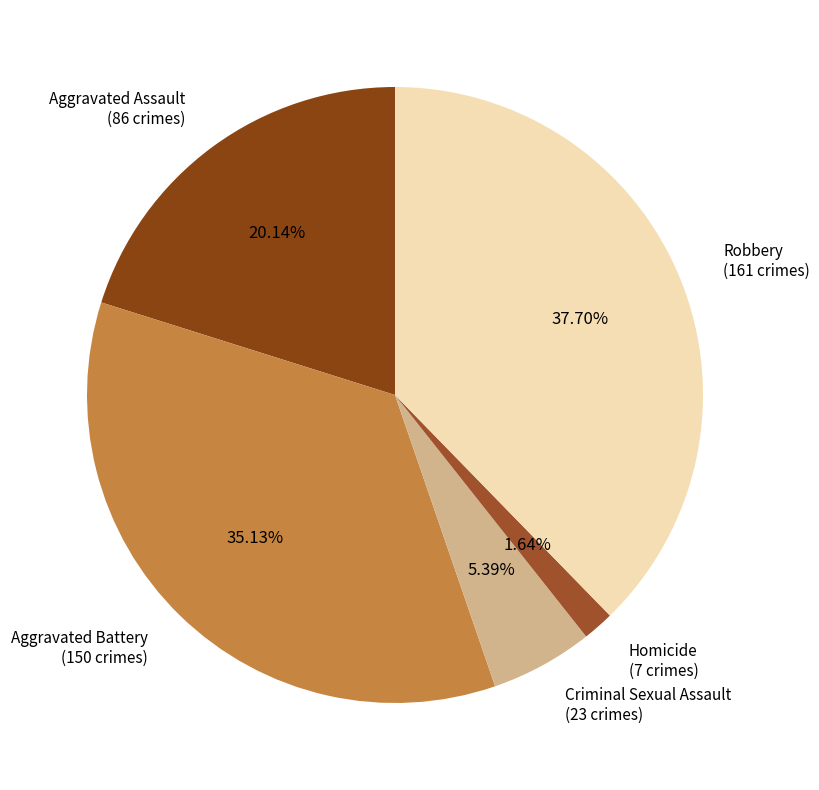

To the nearest percent, what is the difference between the Homicide and Aggravated Battery slice percentages?

33%